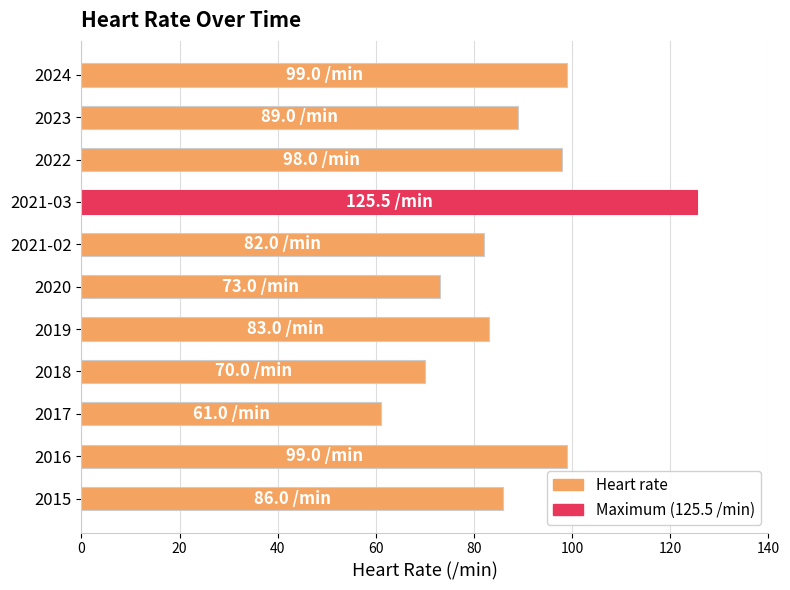

What is the difference between the maximum and minimum values?

64.5